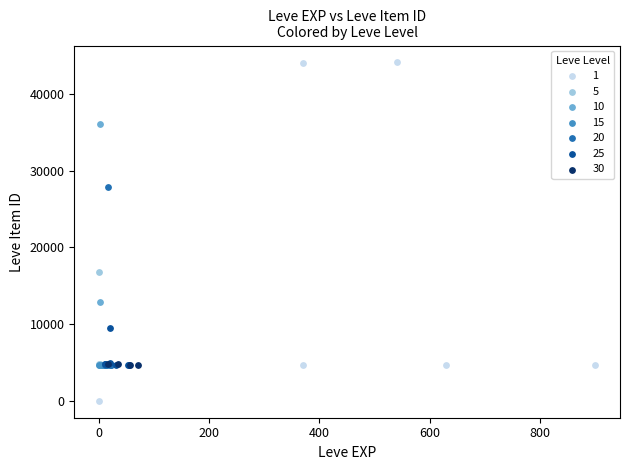

Which series contains the highest Y value?

1